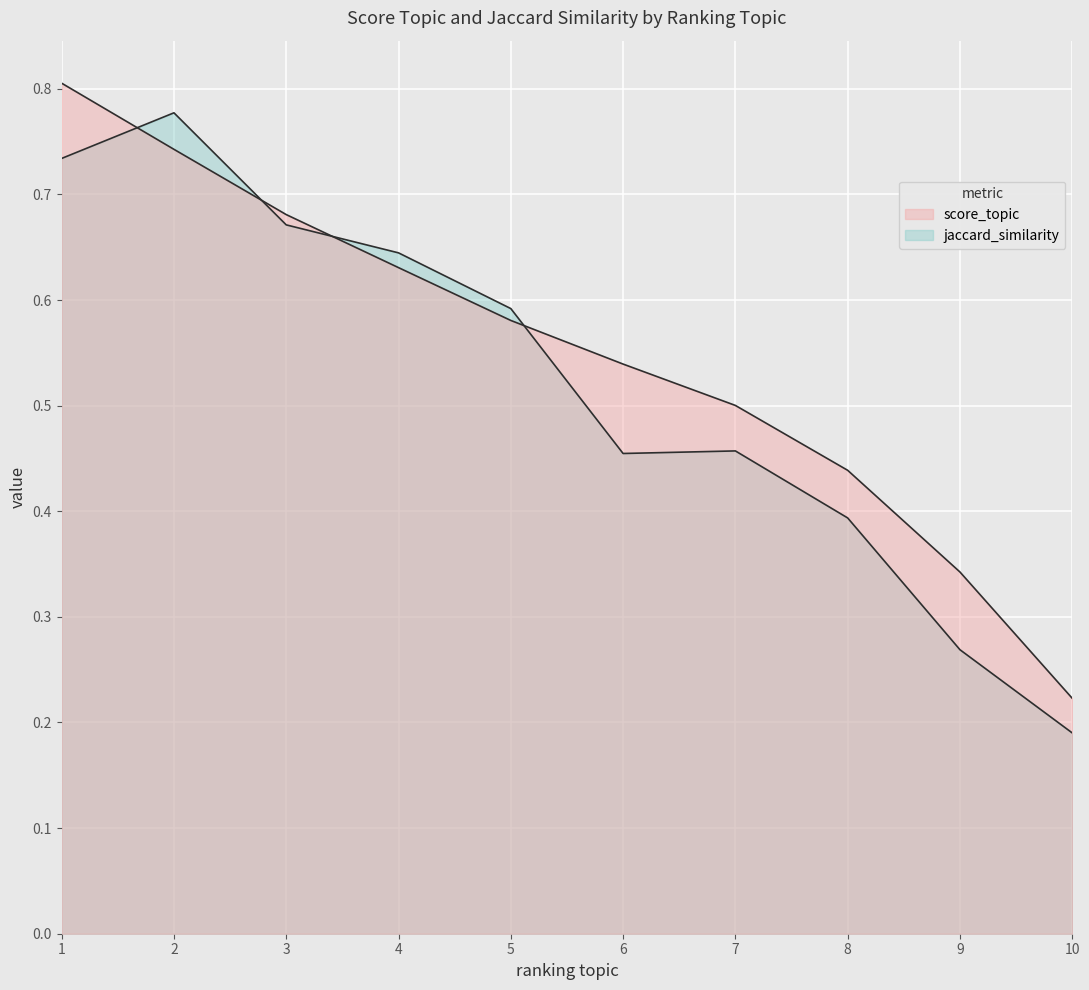

Does the chart display data point markers on the line(s)?

No